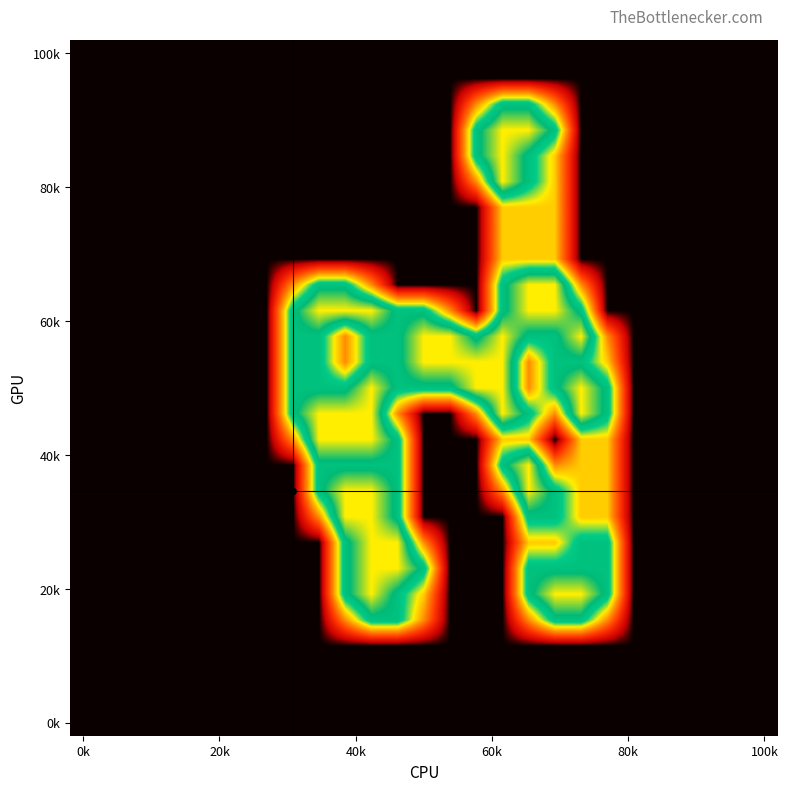

Count the number of data series in this chart.

27